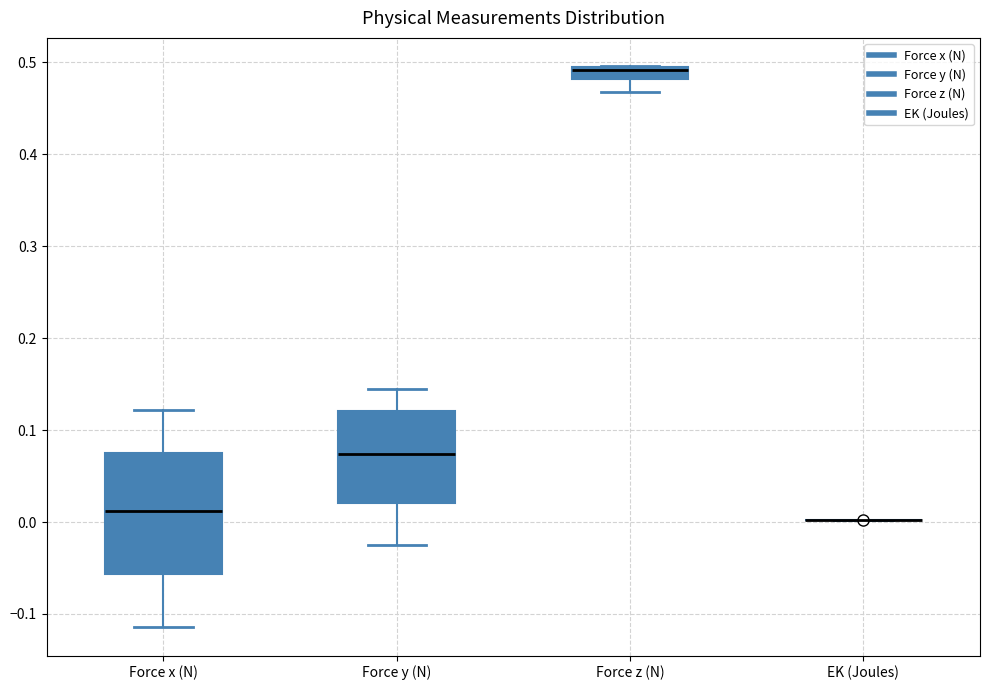

Which box is the tallest, from its lower edge to its upper edge?

Force x (N)